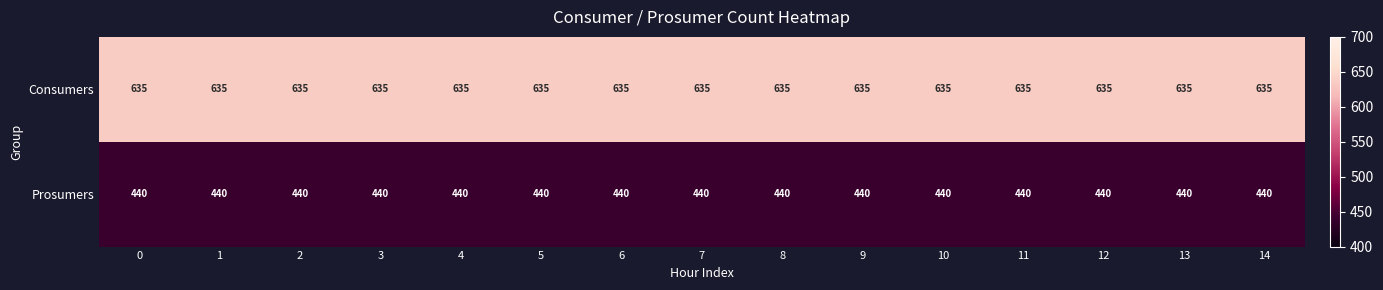

At 13, list the series in order from smallest to largest.

Prosumers, Consumers